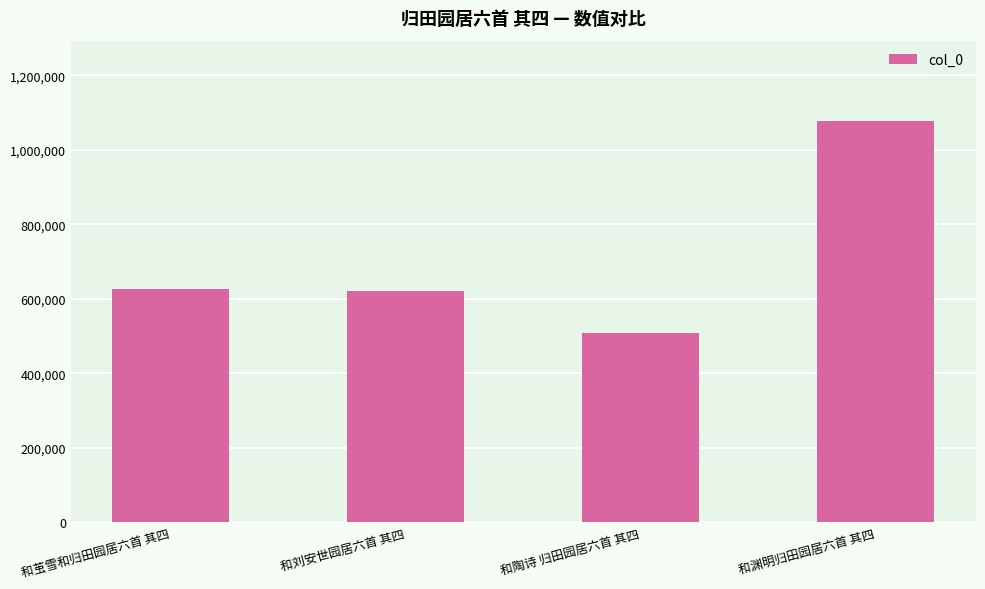

What is the label of the 1st bar from the left?

和茧雪和归田园居六首 其四